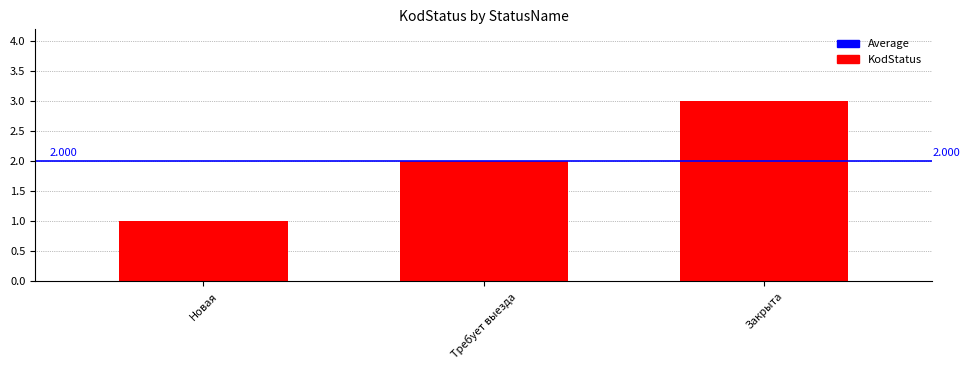

Which has a higher value, Закрыта or Требует выезда?

Закрыта